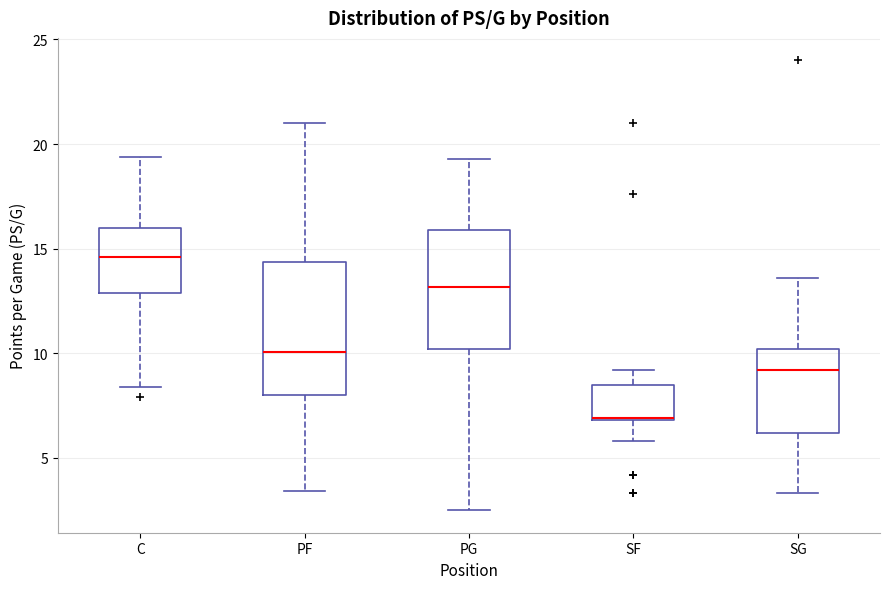

Reading left to right, read every box against the y-axis: the position of its median line, the range the box covers, and the ends of its whiskers. The values are not printed on the chart, so give them approximately, as read against the axis.

C: median 14.5, box 13.0 to 16.0, whiskers 8.5 to 19.5
PF: median 10.0, box 8.0 to 14.5, whiskers 3.5 to 21.0
PG: median 13.0, box 10.0 to 16.0, whiskers 2.5 to 19.5
SF: median 7.0, box 7.0 to 8.5, whiskers 6.0 to 9.0
SG: median 9.0, box 6.0 to 10.0, whiskers 3.5 to 13.5